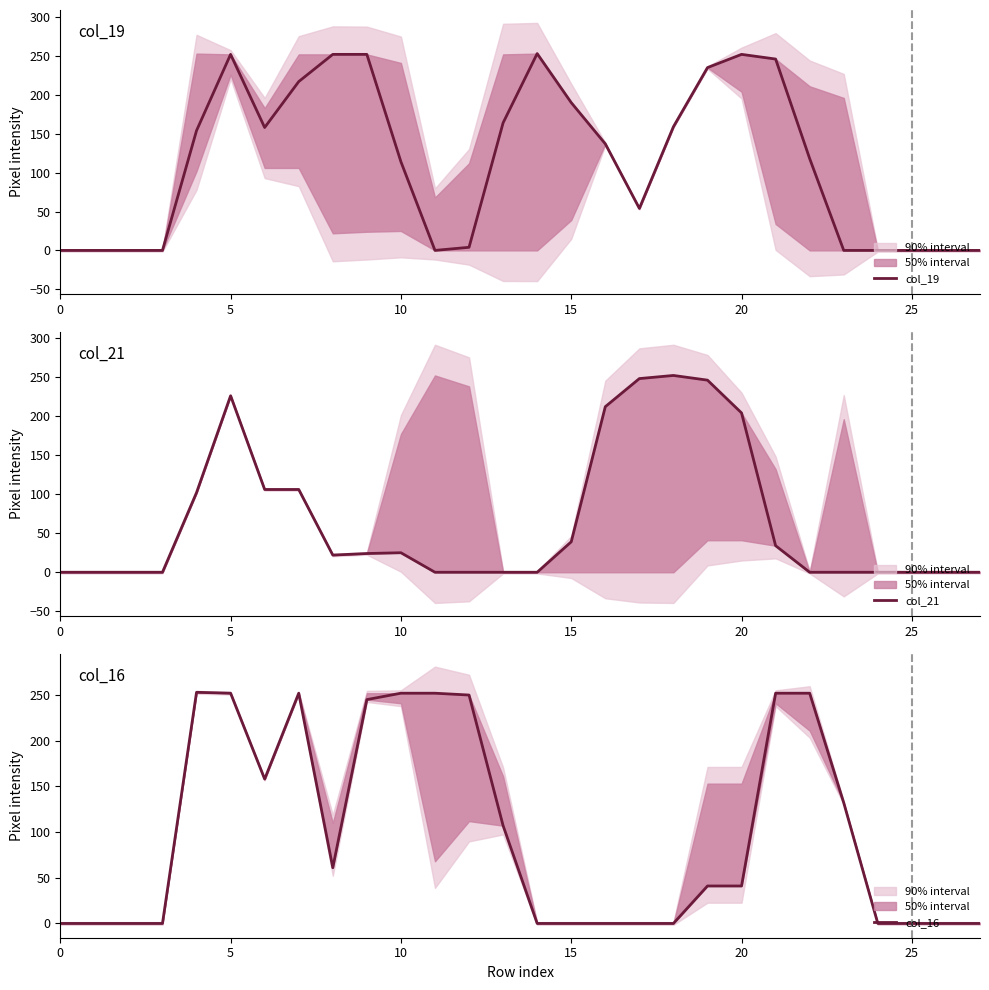

True or false: col_16 and col_21 cross at least once.

True